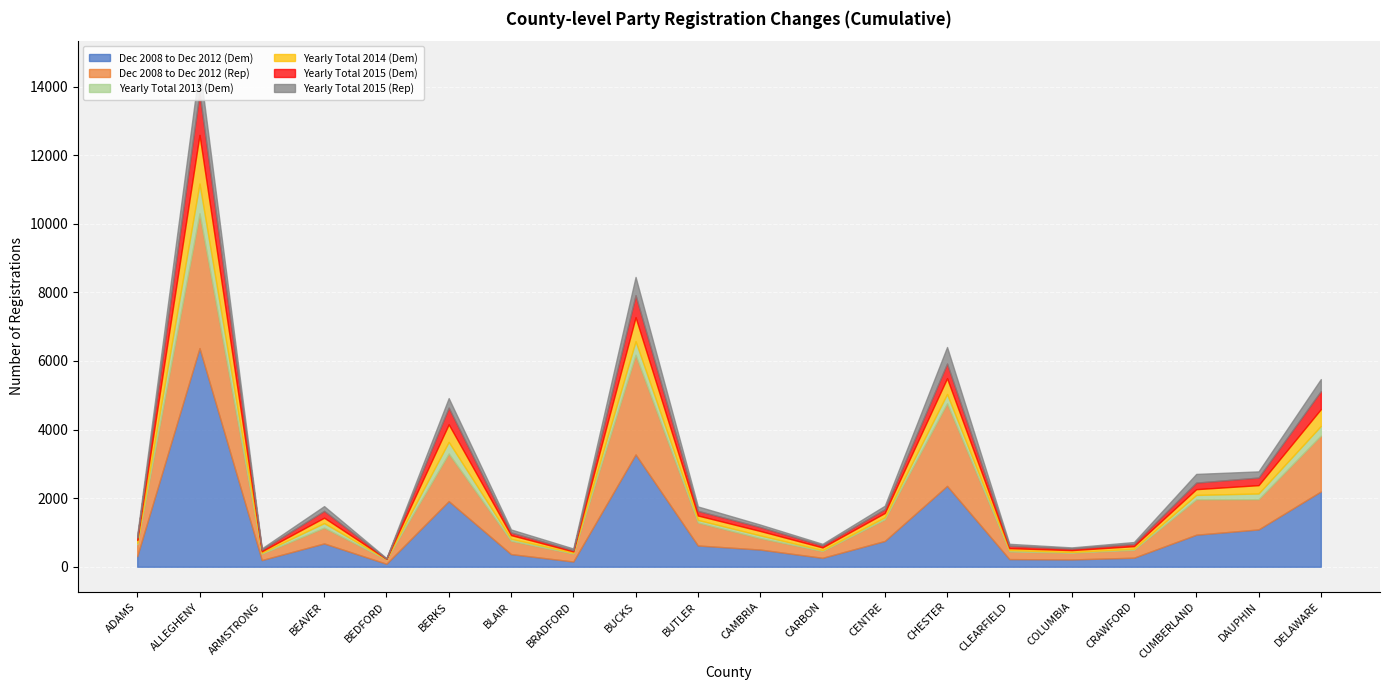

What is the total value across all series at ALLEGHENY?

14596